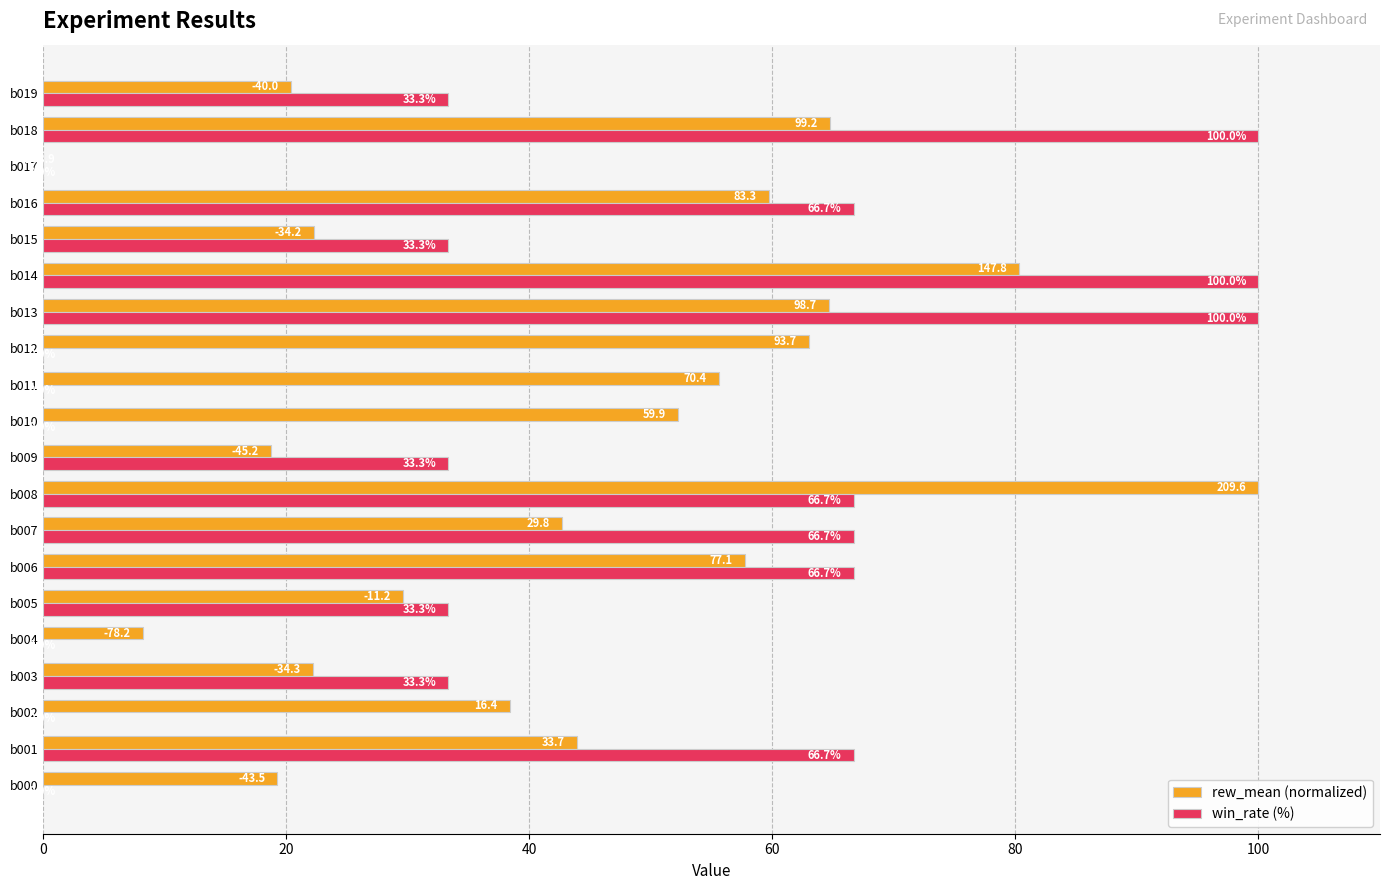

Between b002 and b019, which series saw the biggest shift?

win_rate (%)